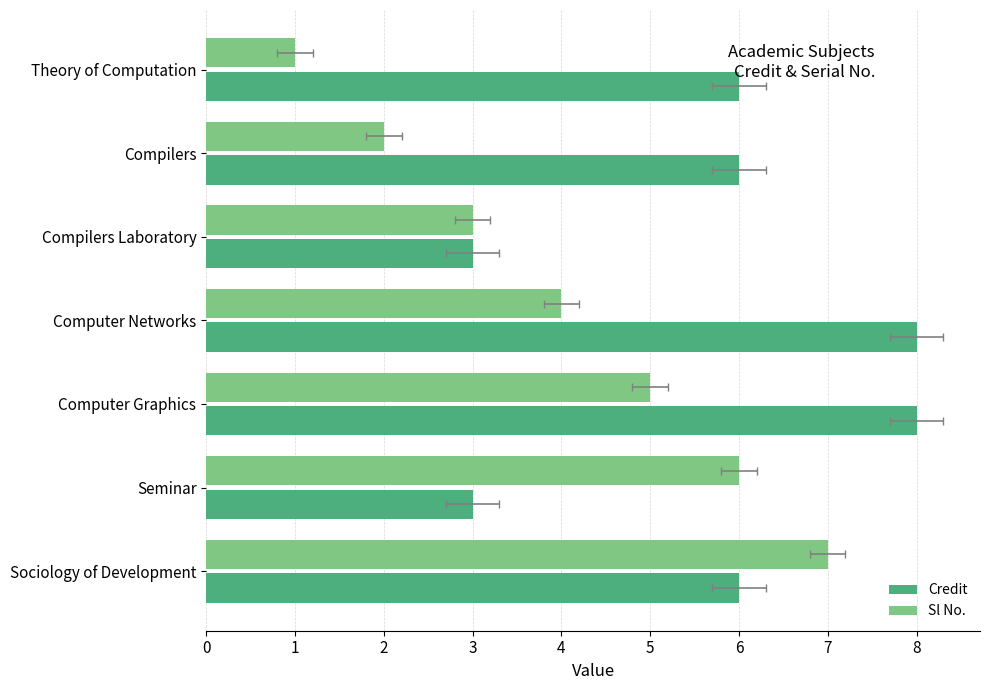

Count the number of data series in this chart.

2